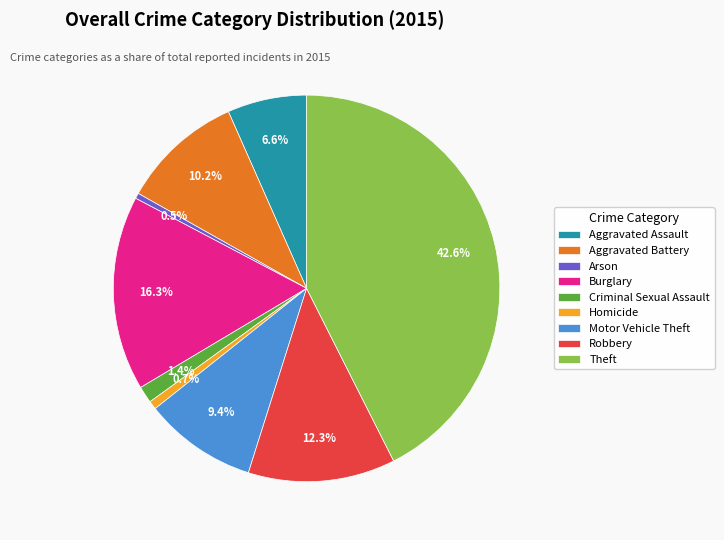

To the nearest percent, what is the difference between the largest and smallest slice percentages?

42%